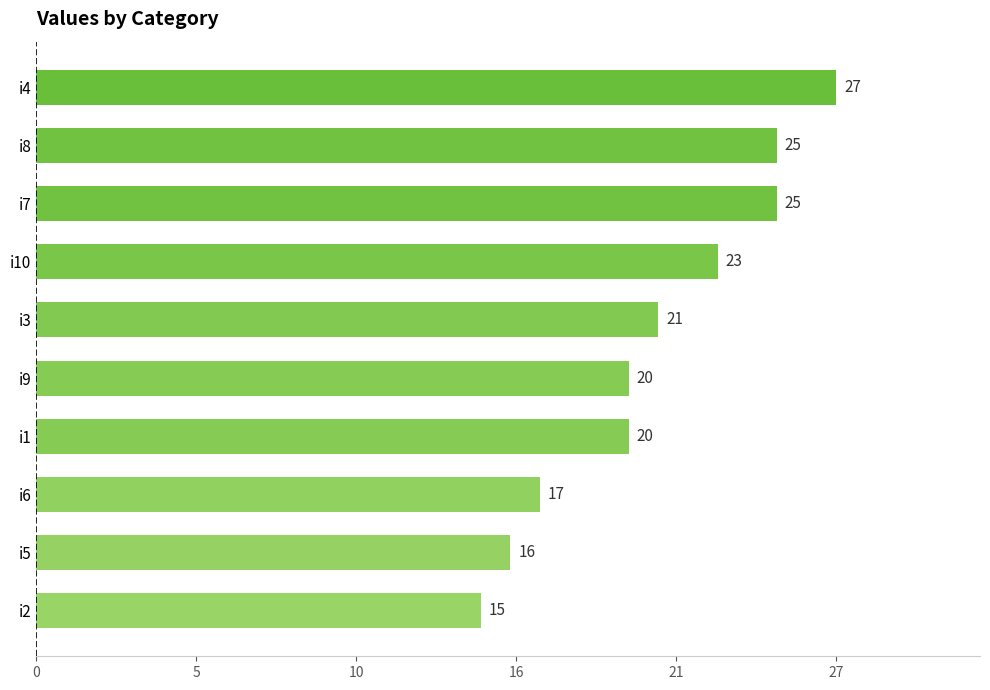

Are the bars horizontal?

Yes